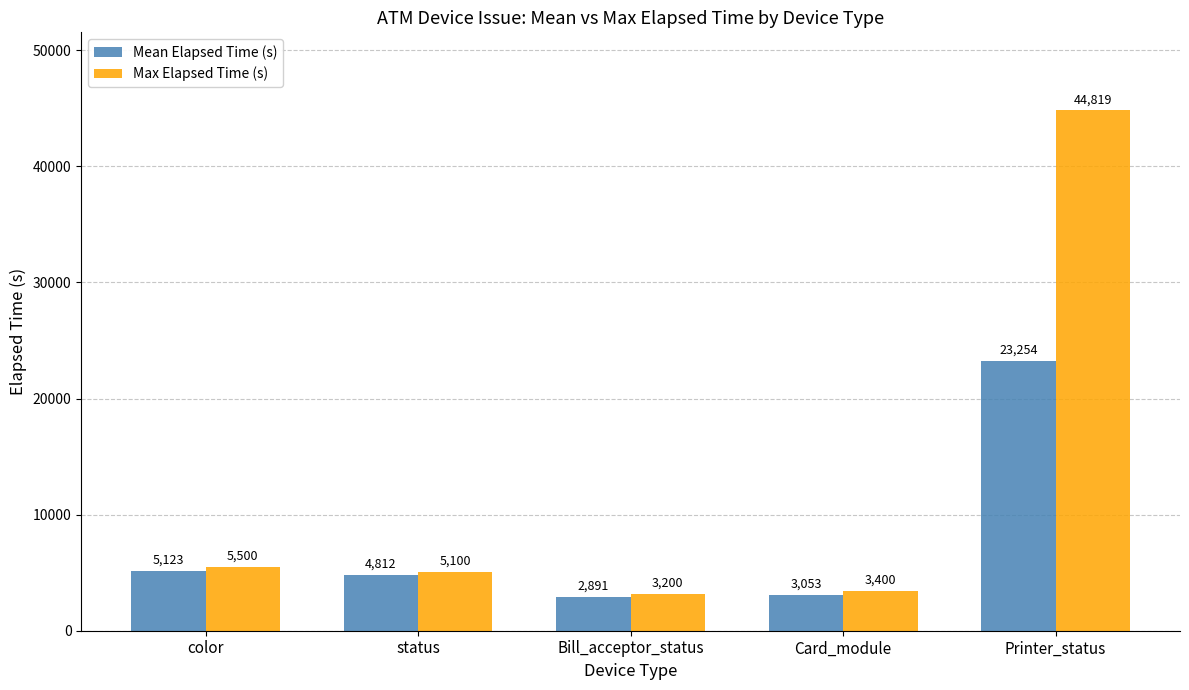

What is the label of the 2nd bar from the right?

Card_module